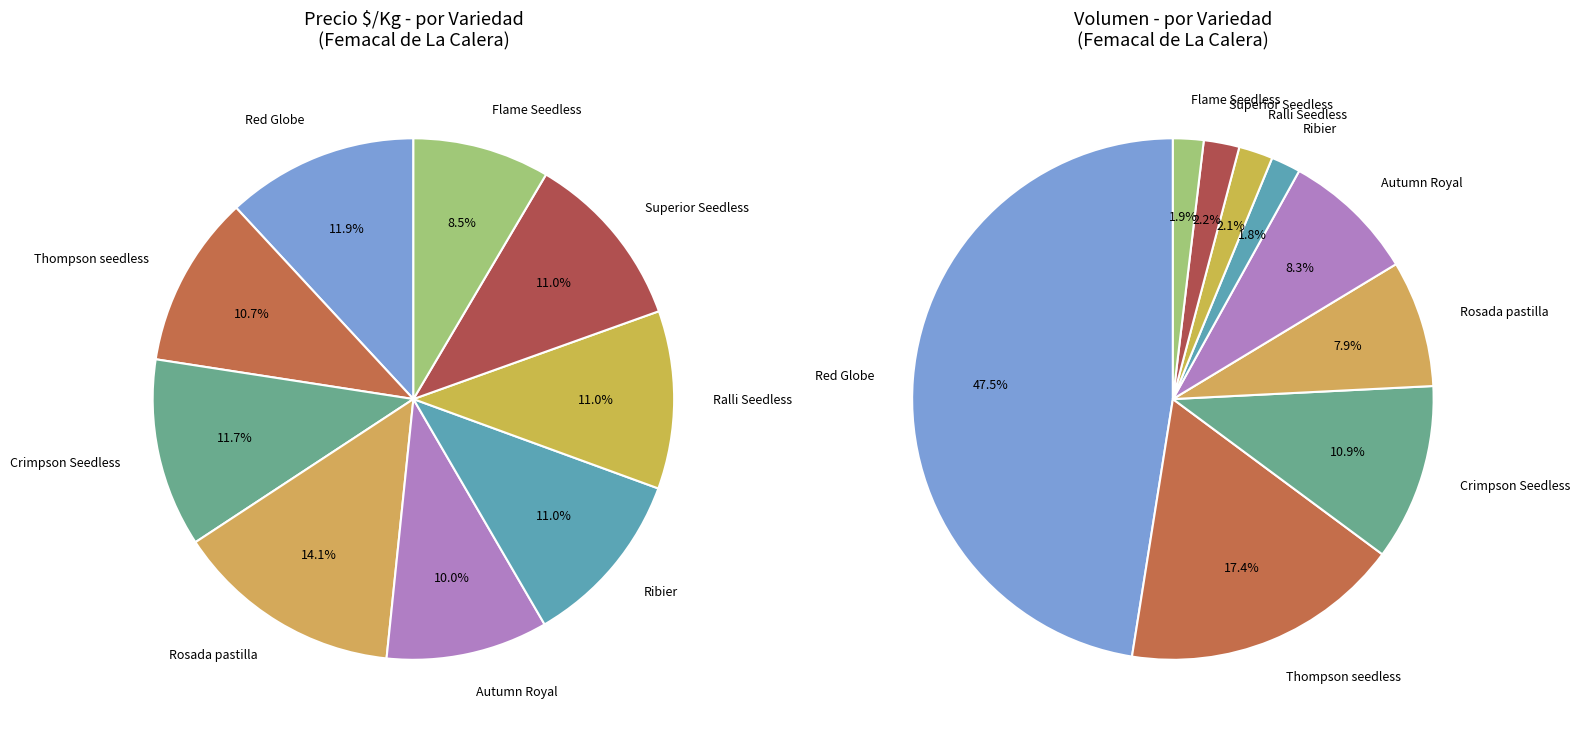

To the nearest percent, what percentage of the pie is Crimpson Seedless?

12%